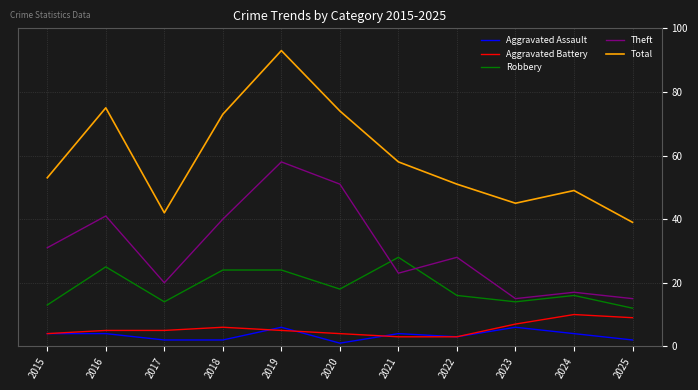

Reading left to right, extract all data points from this chart.

Aggravated Assault: 4	4	2	2	6	1	4	3	6	4	2
Aggravated Battery: 4	5	5	6	5	4	3	3	7	10	9
Robbery: 13	25	14	24	24	18	28	16	14	16	12
Theft: 31	41	20	40	58	51	23	28	15	17	15
Total: 53	75	42	73	93	74	58	51	45	49	39